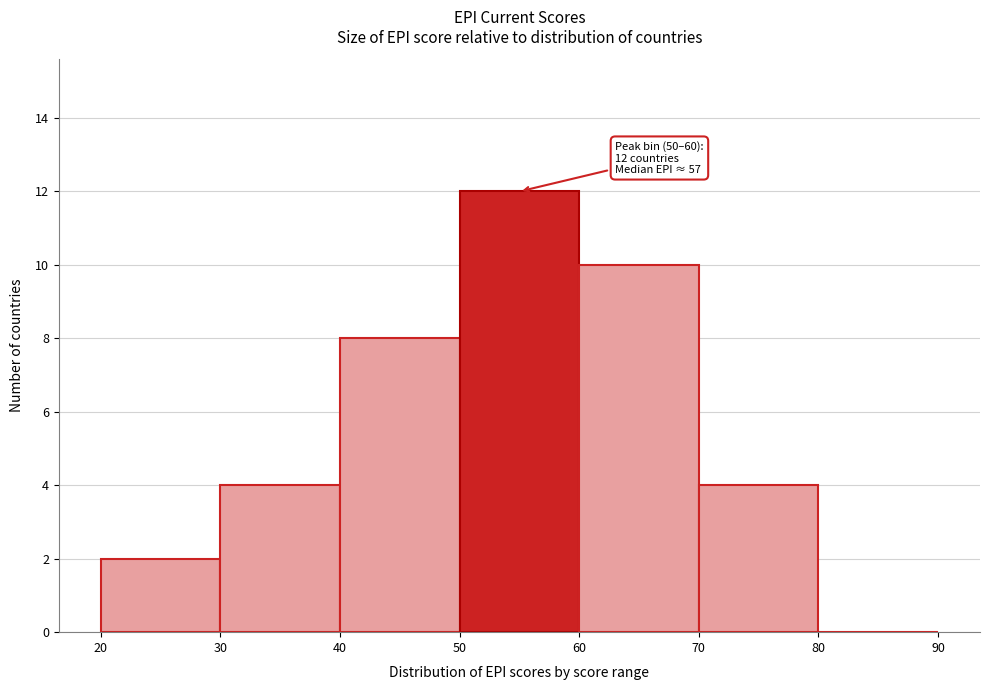

Which range on the x-axis has the tallest bar?

50 to 60